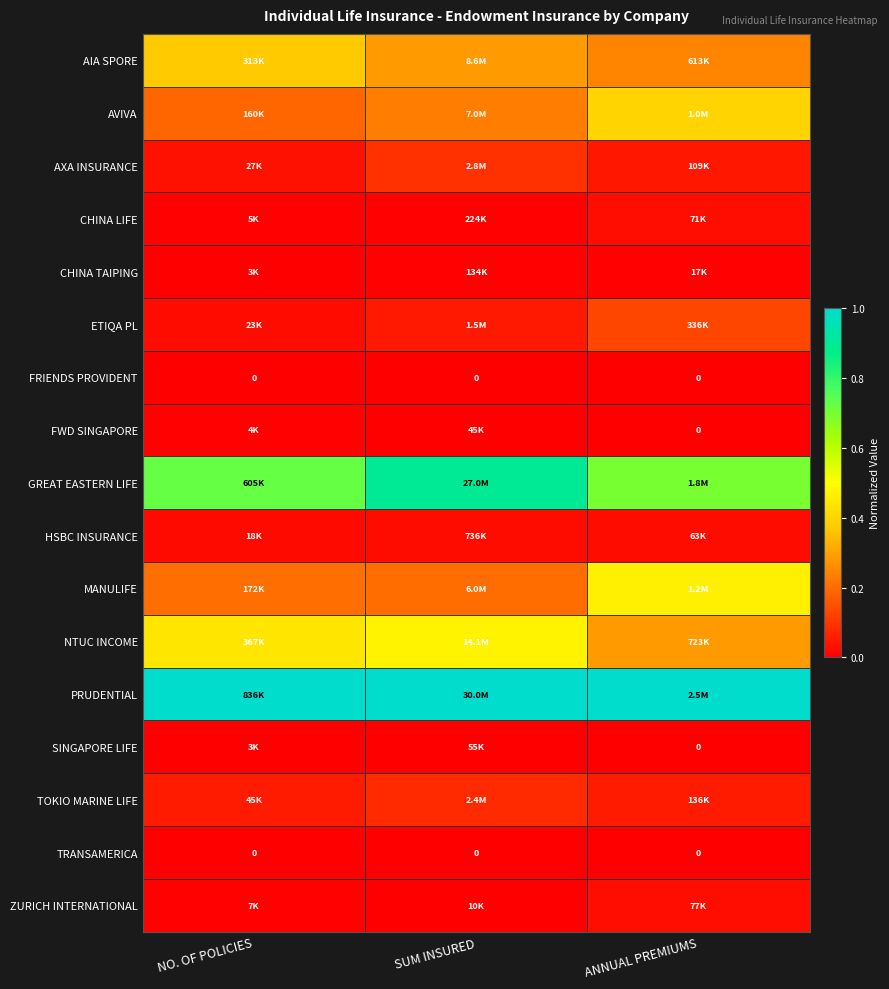

How many series are shown in this chart?

17